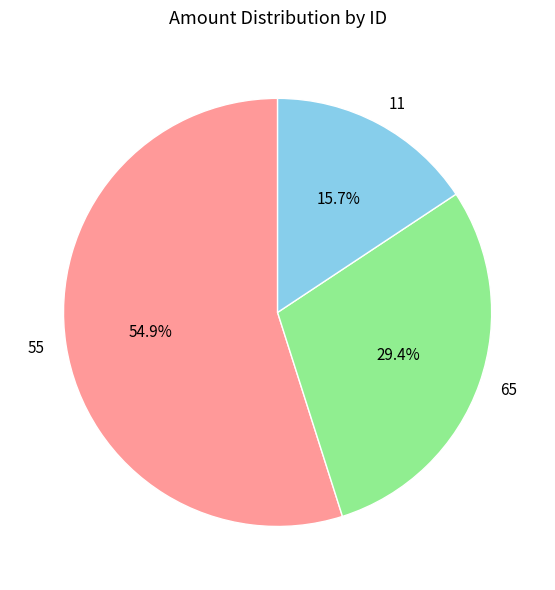

To the nearest percent, what is the difference between the largest and smallest slice percentages?

39%